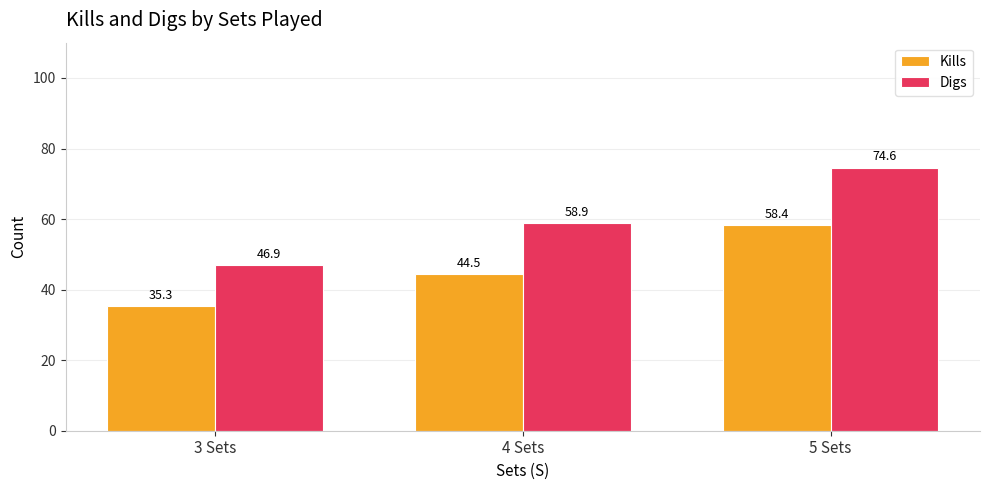

Rank the series by their maximum value, from highest to lowest.

Digs, Kills